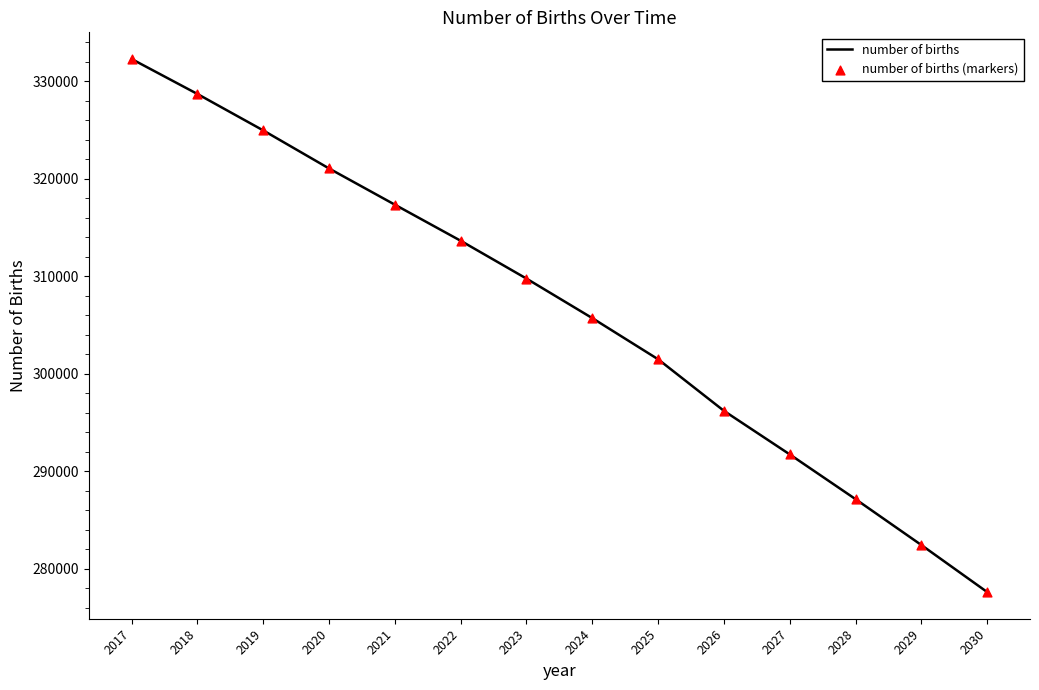

Which category has the highest value across all series?

2017